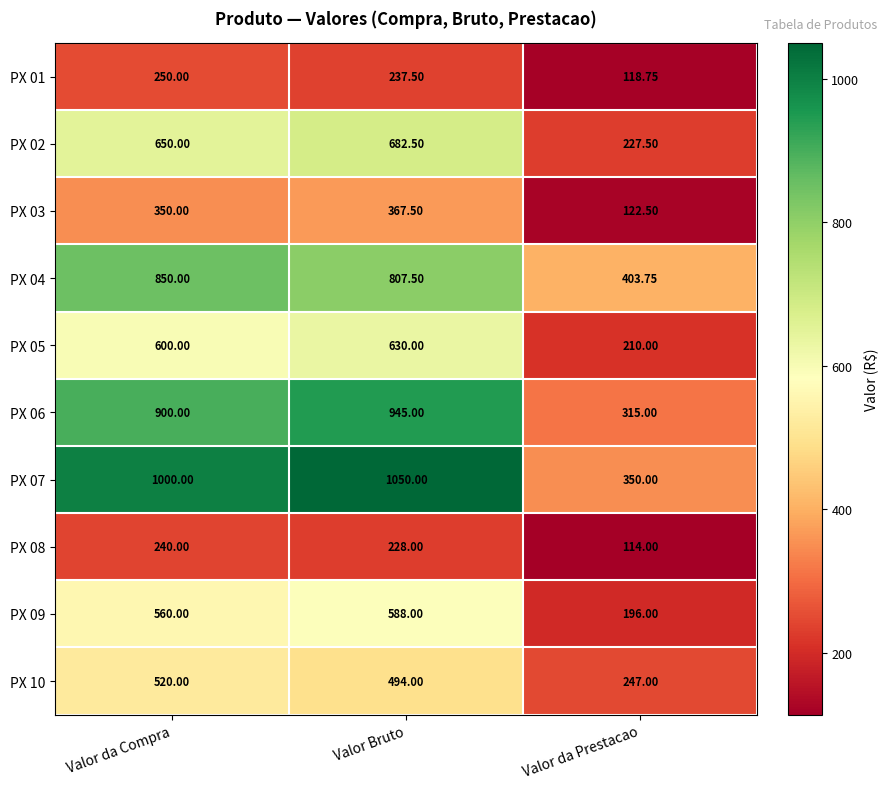

Rank the categories by PX 07 value from highest to lowest.

Valor Bruto, Valor da Compra, Valor da Prestacao